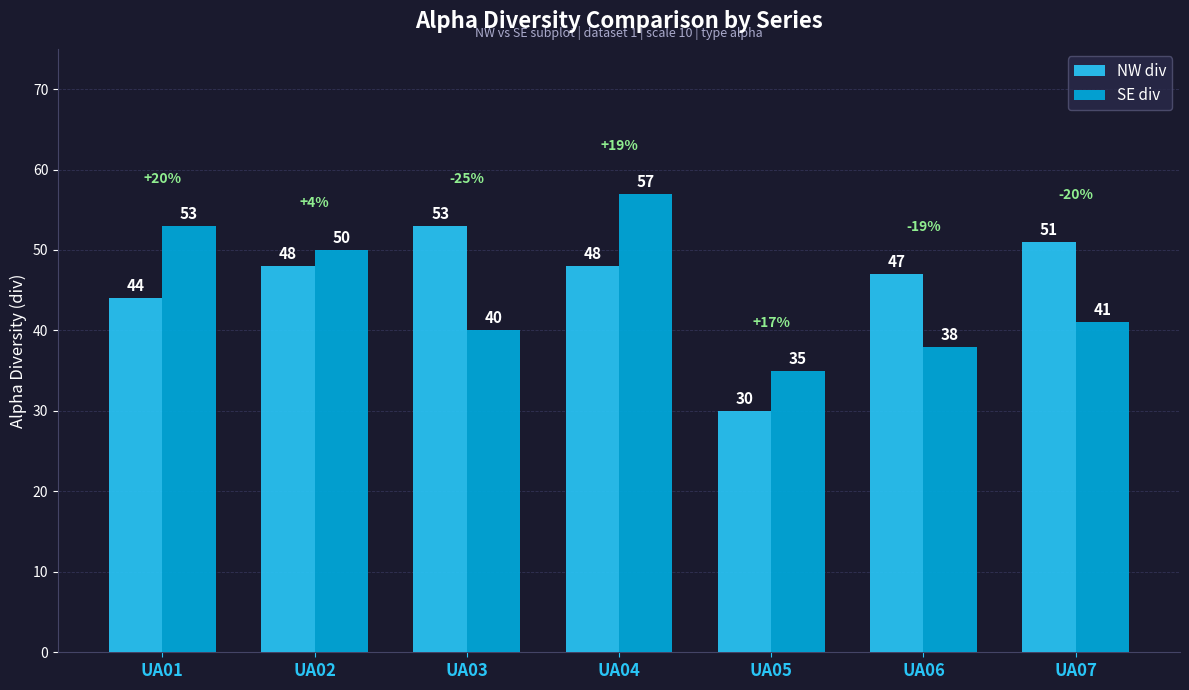

What is the difference between the SE div values at UA04 and UA02?

7